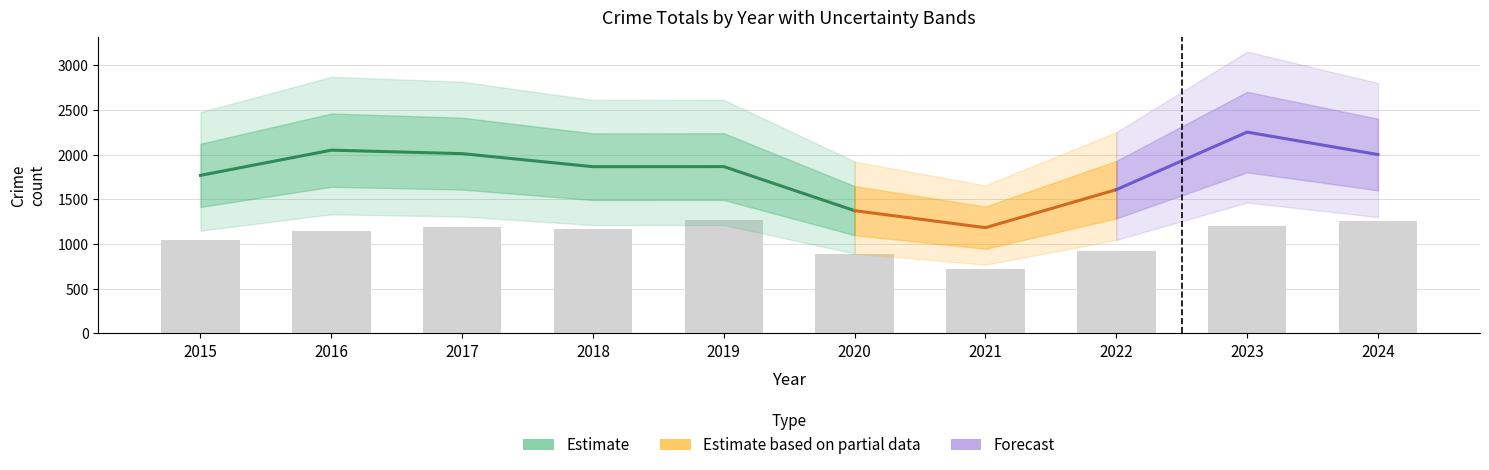

How many groups of bars are there?

10